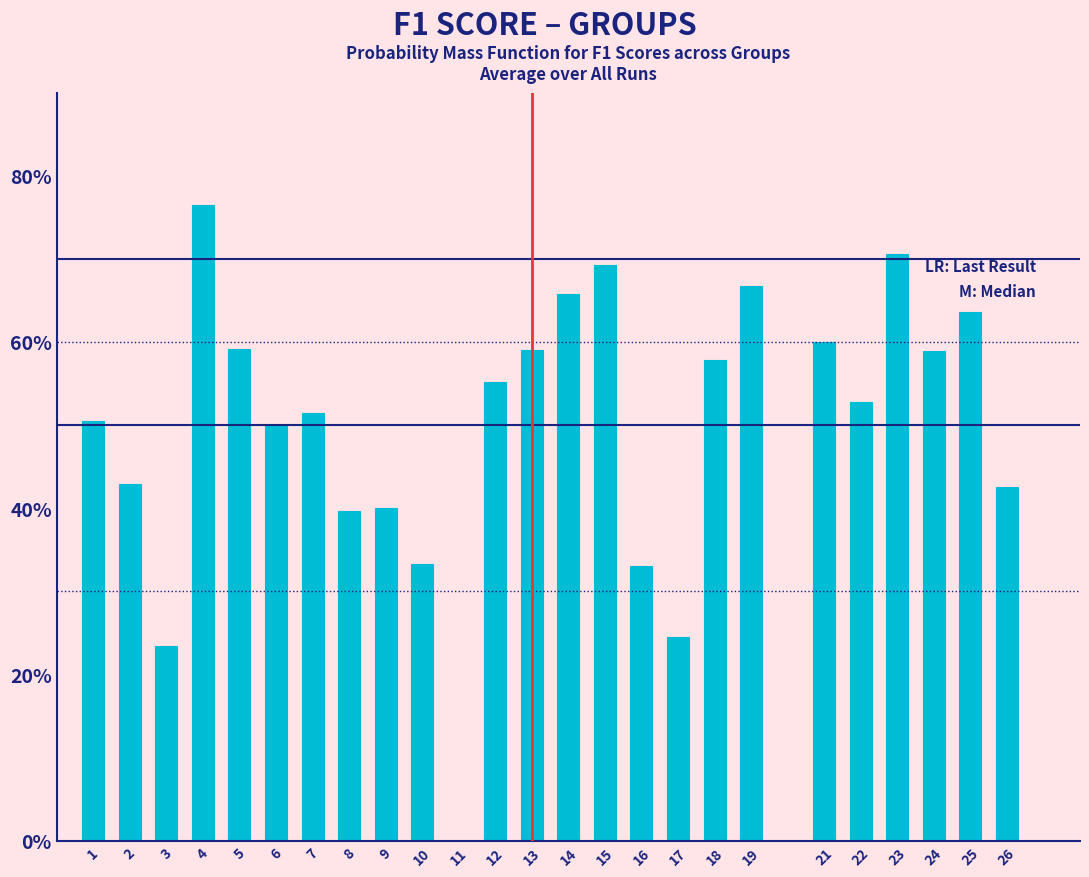

Are the bars horizontal?

No